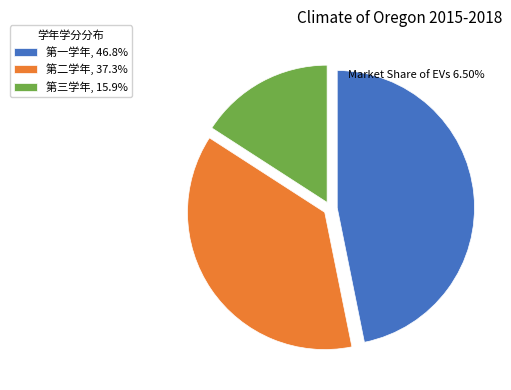

What is the smallest slice in the pie chart?

第三学年